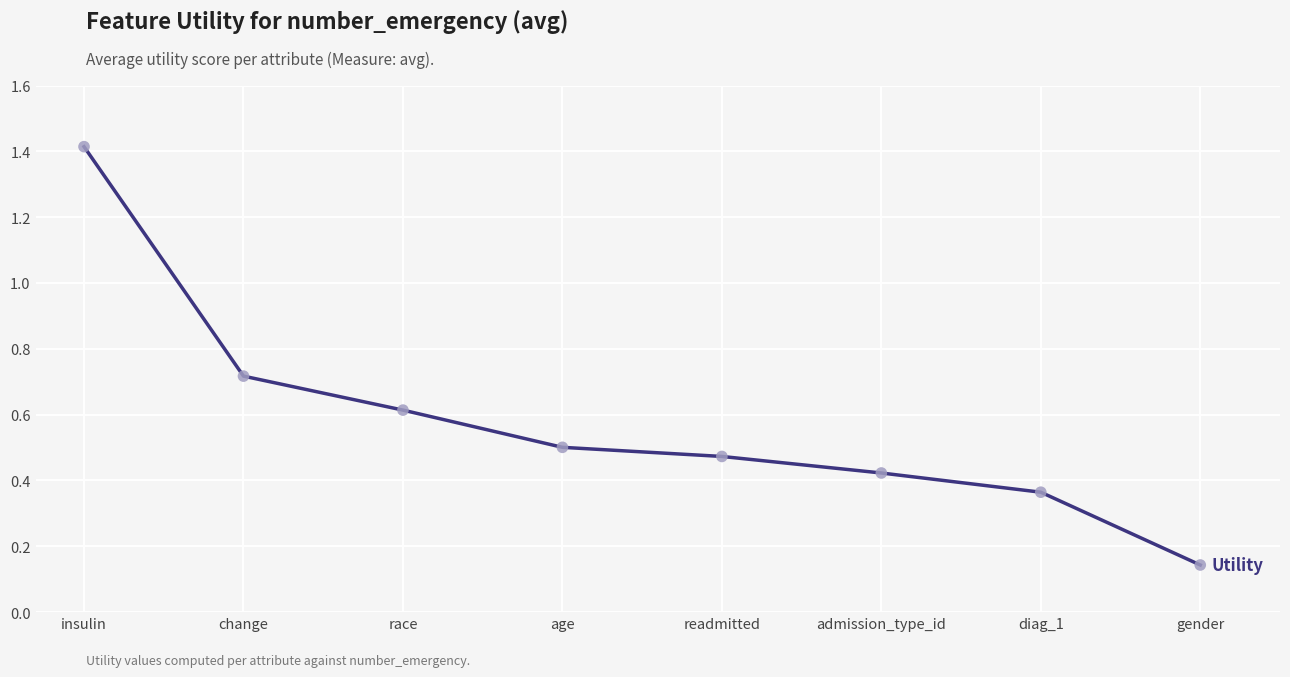

Between gender and readmitted, which is larger?

readmitted